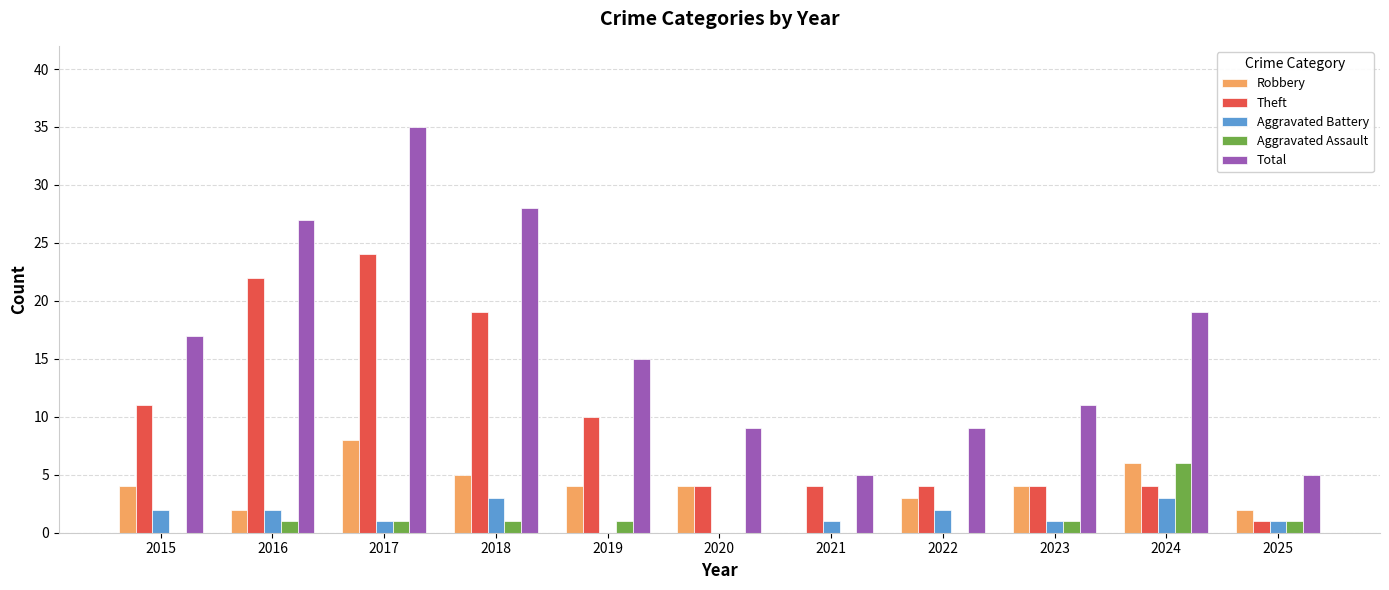

What is the sum of all Robbery values?

42